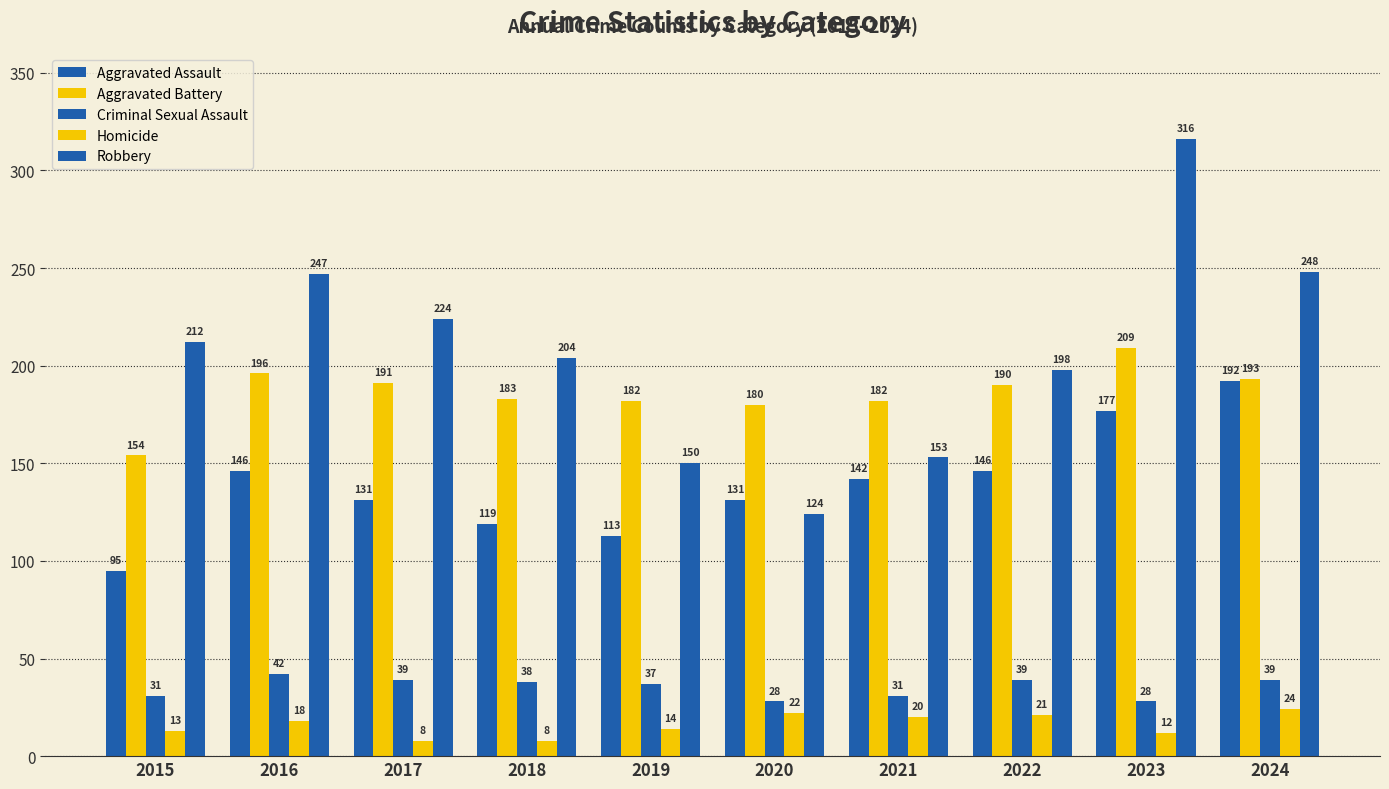

How many groups of bars are there?

10